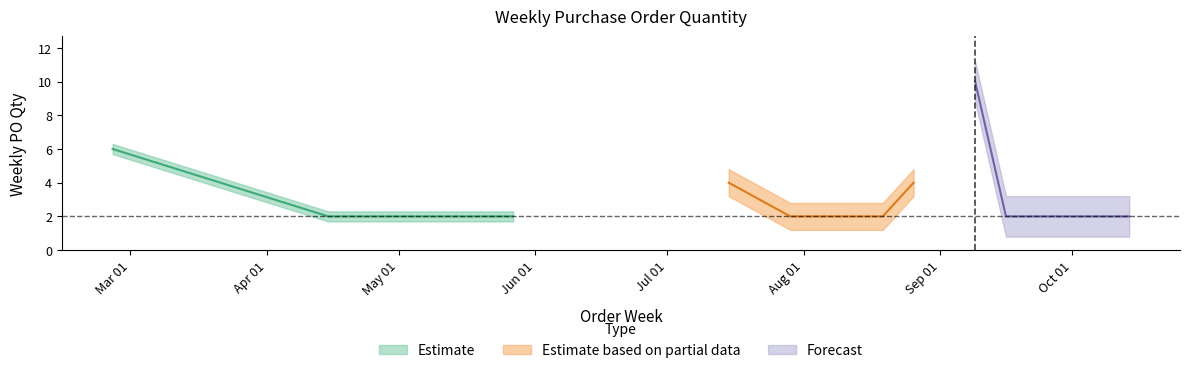

True or false: the data shows 2 at 2024-08-12.

True